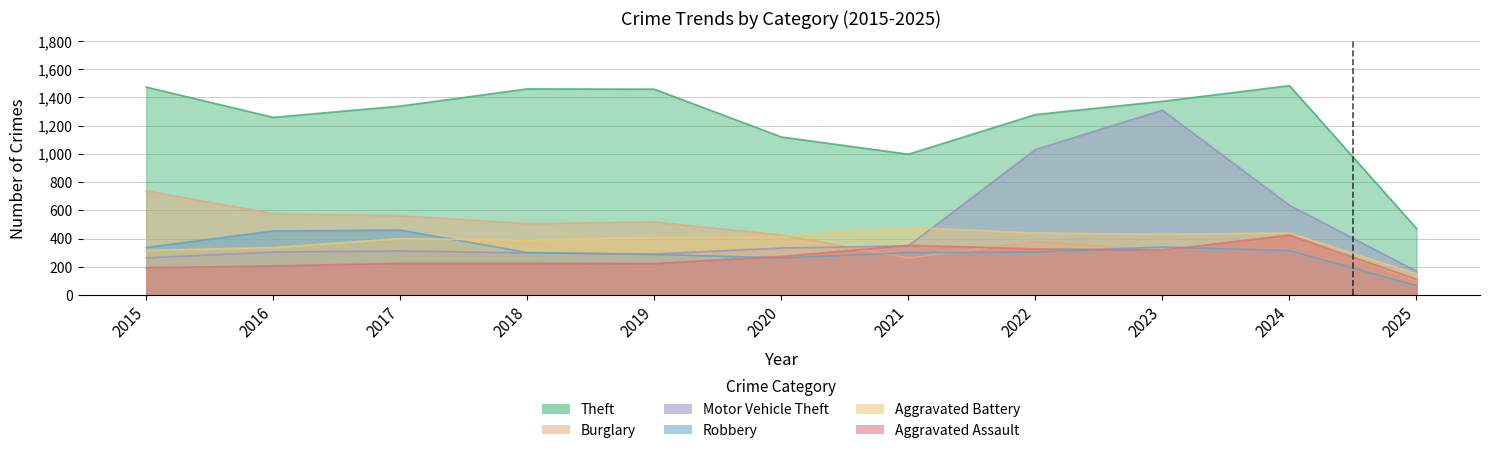

After their last crossing, which series has the higher values: Aggravated Battery or Burglary?

Aggravated Battery